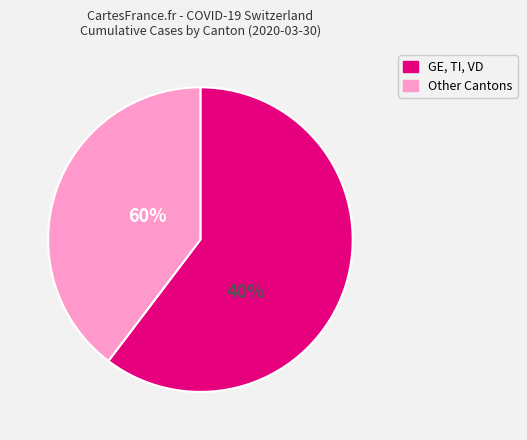

Does 2020-04-08 account for over 50% of the chart?

No